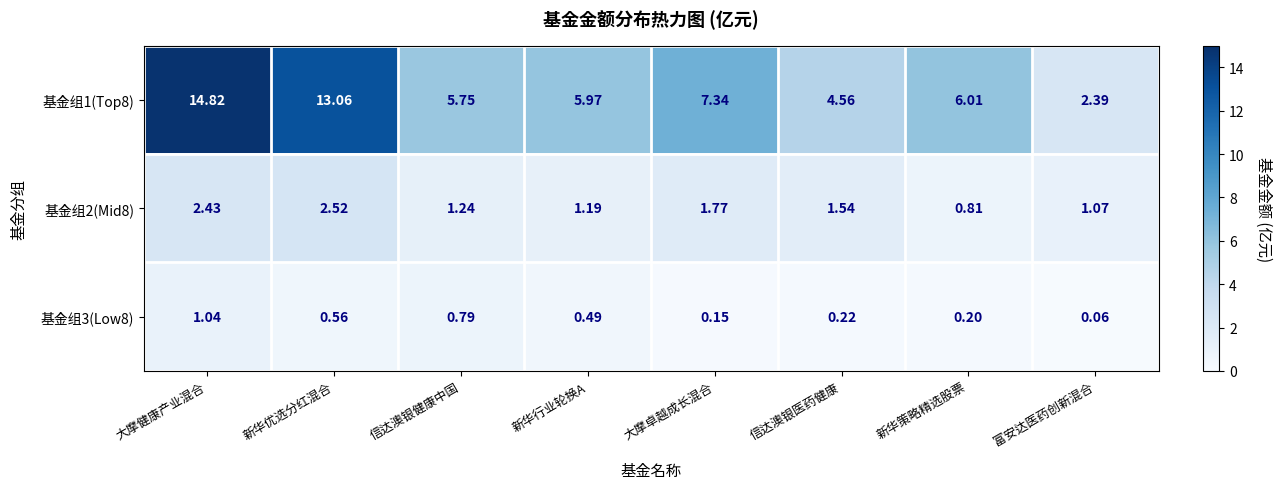

At which label does 基金组1(Top8) first exceed 6?

大摩健康产业混合